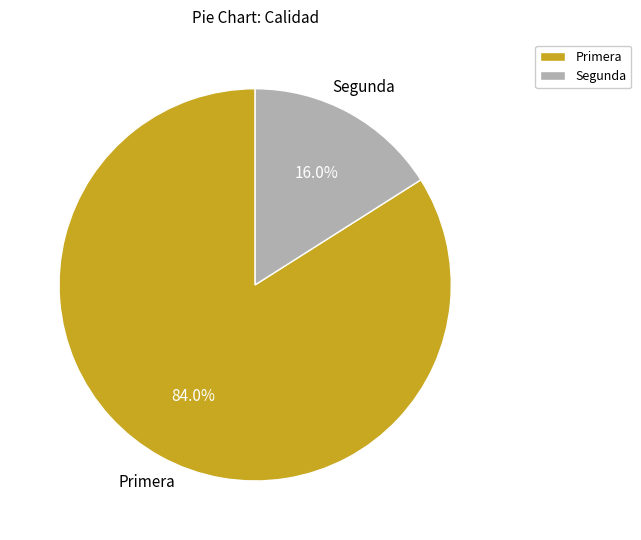

Rank the categories by value from lowest to highest.

Segunda, Primera